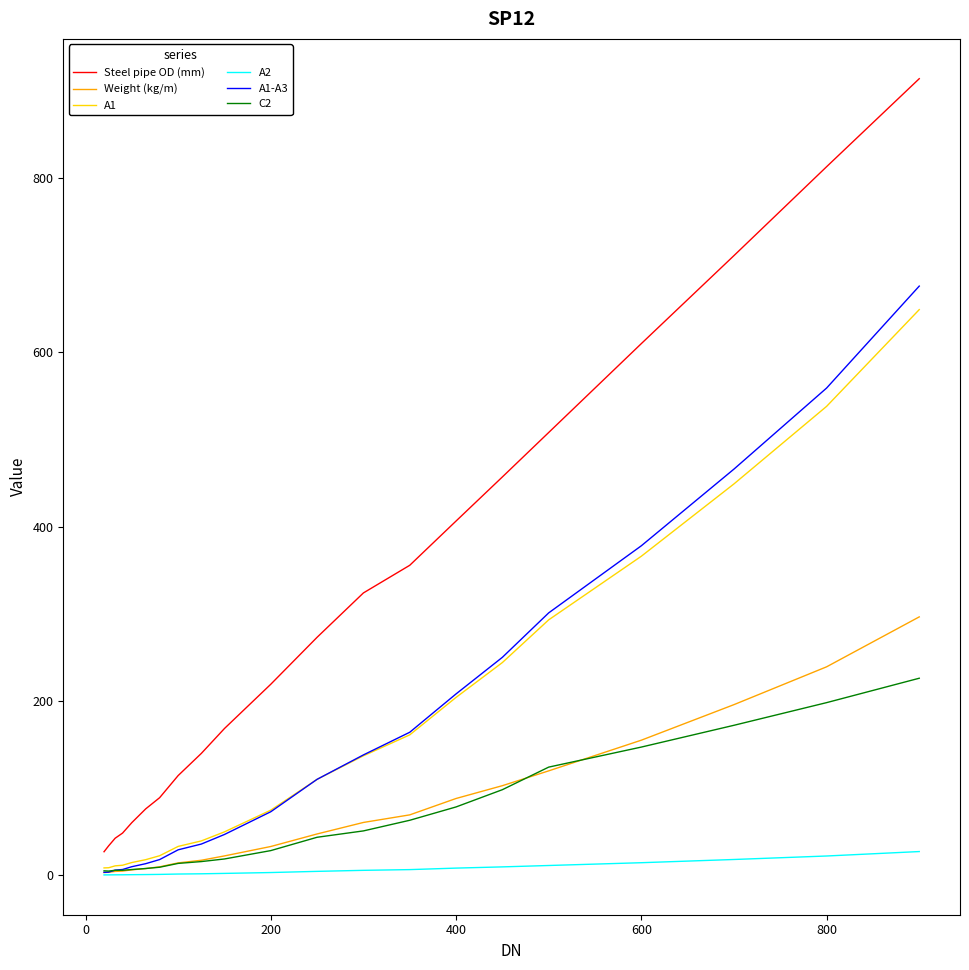

What is the highest value of the A1-A3 series?

676.0